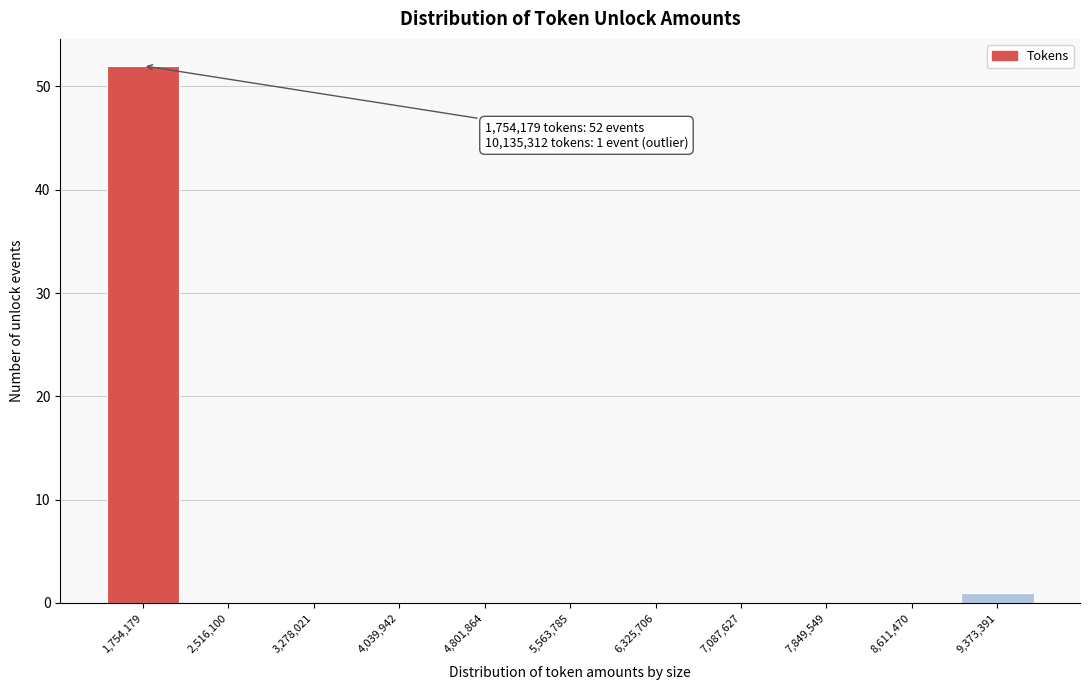

Reading left to right, what are all the values shown in this chart?

1,754,179=52	2,516,100=0	3,278,021=0	4,039,942=0	4,801,864=0	5,563,785=0	6,325,706=0	7,087,627=0	7,849,549=0	8,611,470=0	9,373,391=1